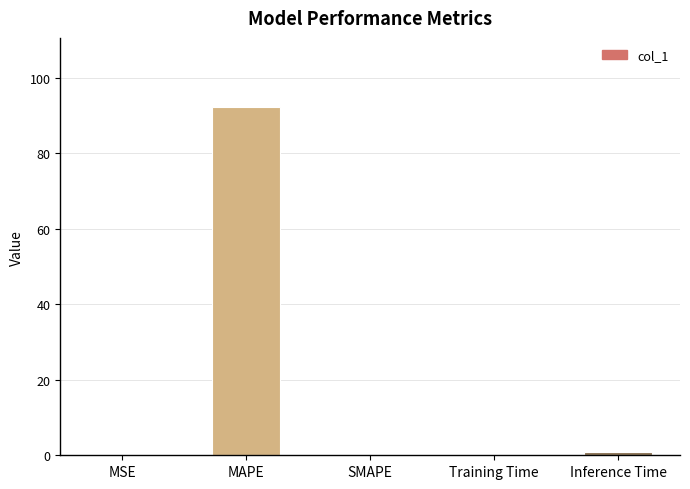

Read the value at MAPE.

92.1